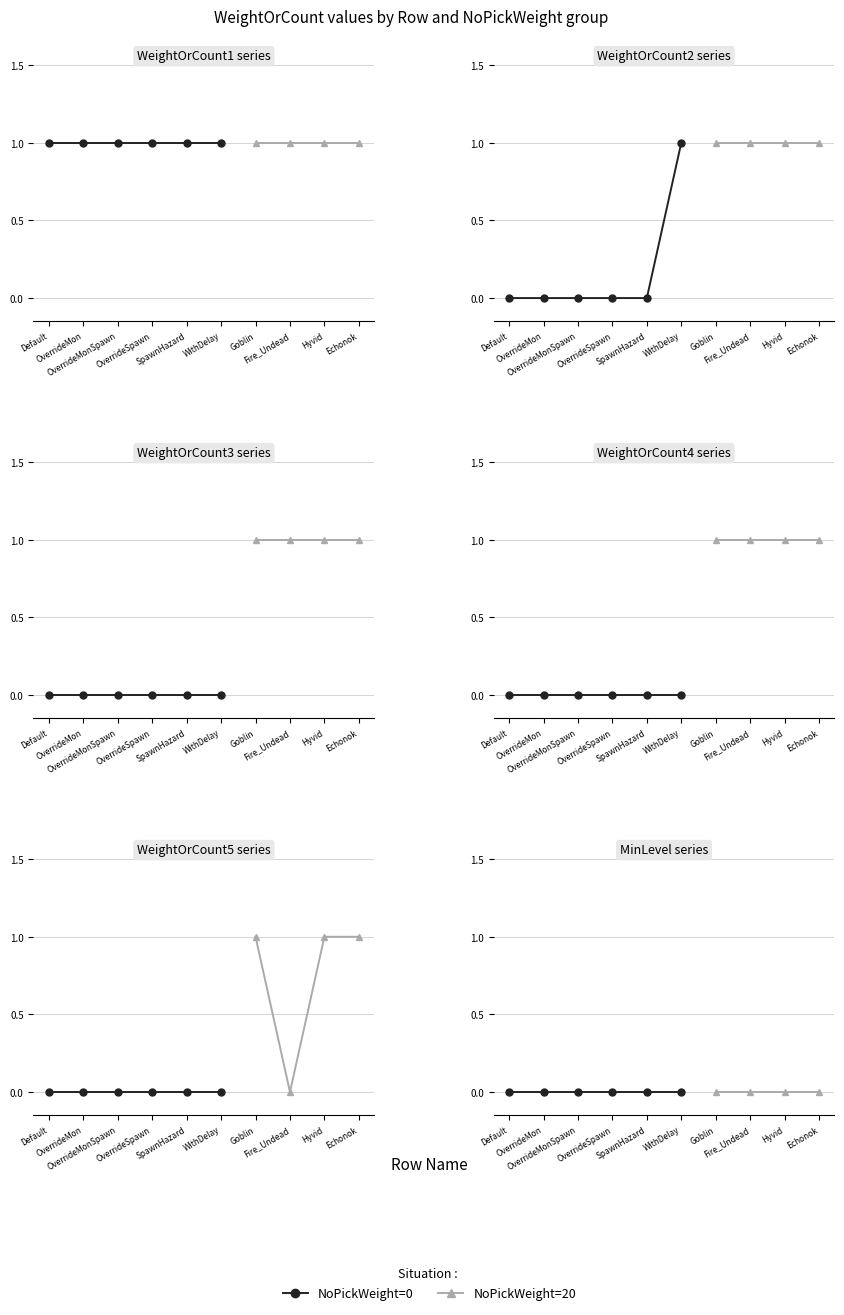

Between SpawnMonster_WithDelay and Traps_Hyvid, which series saw the biggest shift?

WeightOrCount3